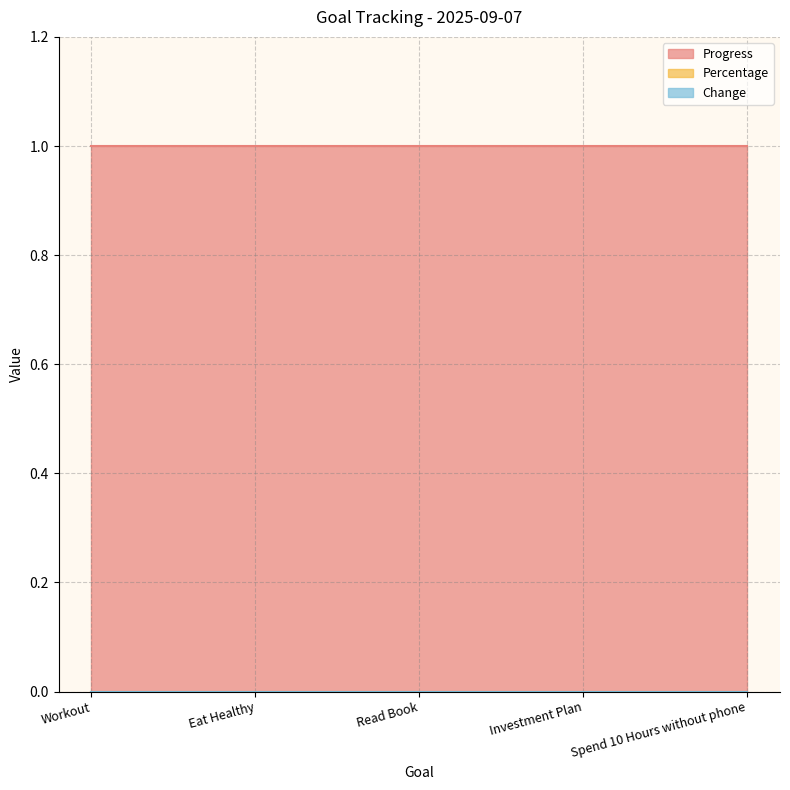

Between Read Book and Investment Plan, which series saw the biggest shift?

Progress